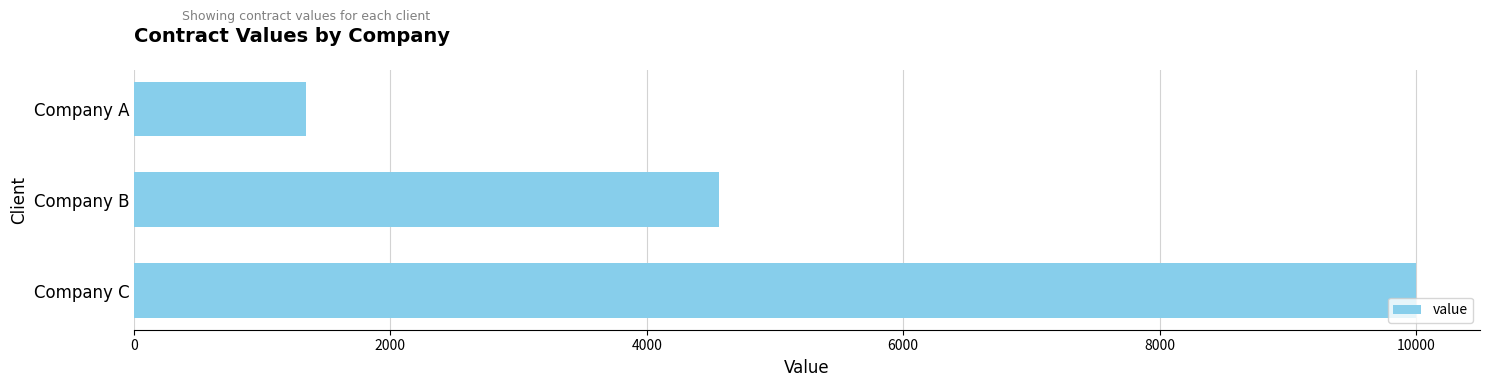

List the labels in order of value, largest first.

Company C, Company B, Company A